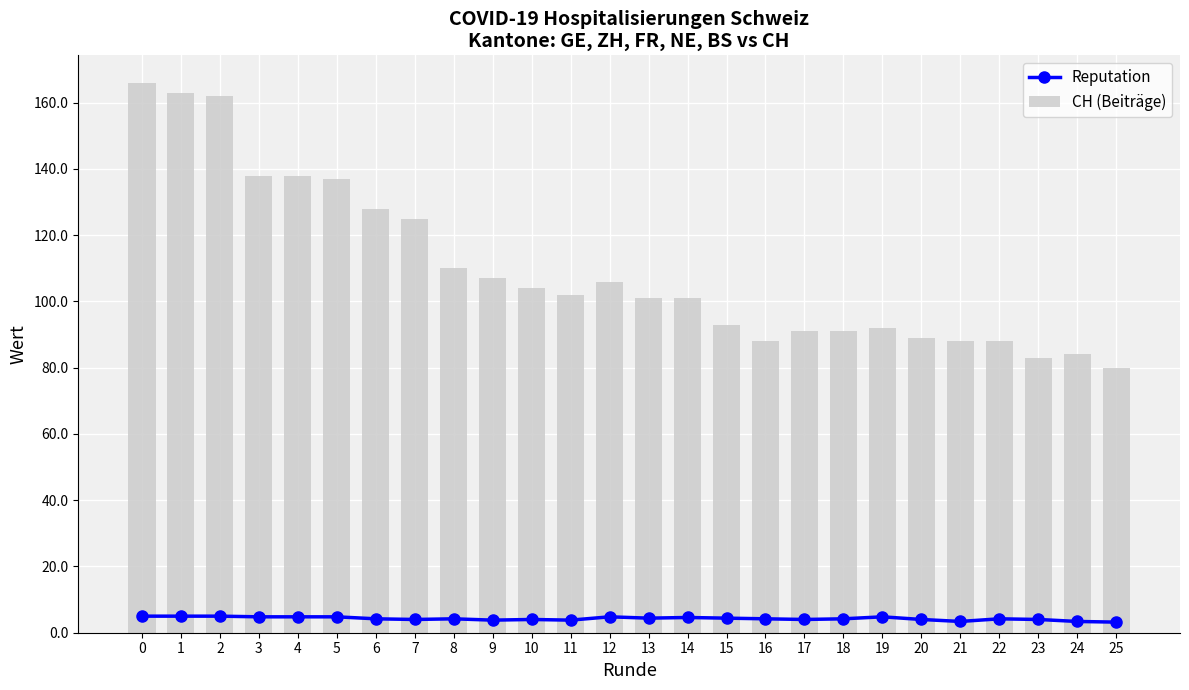

What are all the series names shown in the legend?

Reputation, CH (Beiträge)